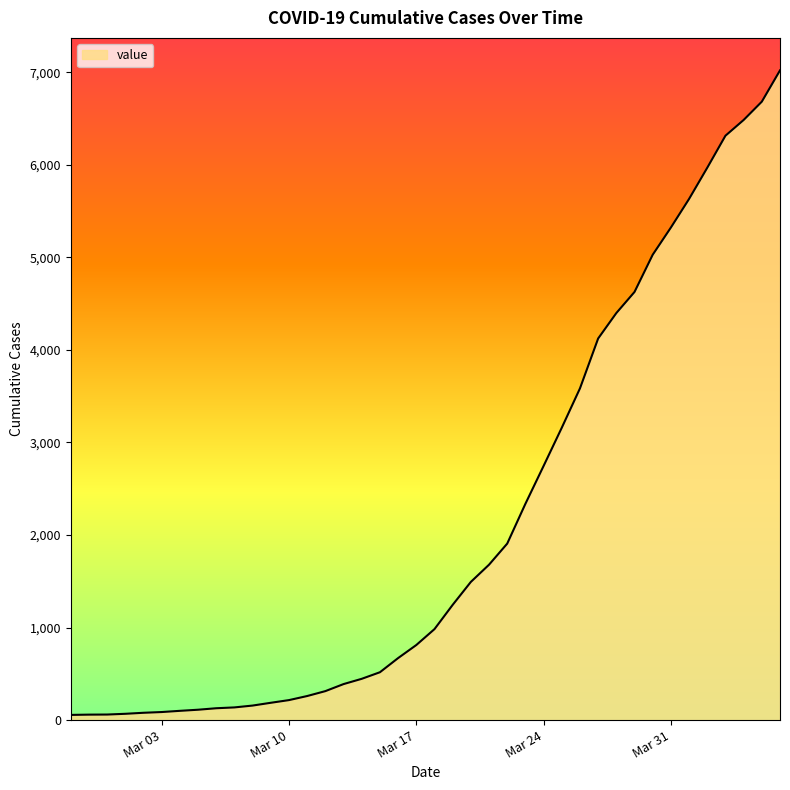

What is the difference between the maximum and minimum values?

6964